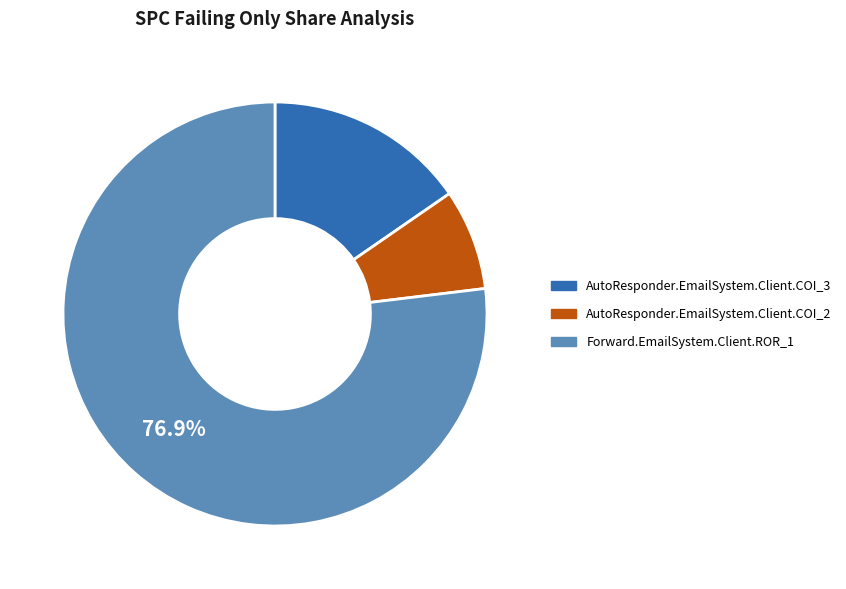

Which category has the biggest portion of the pie?

Forward.EmailSystem.Client.ROR_1